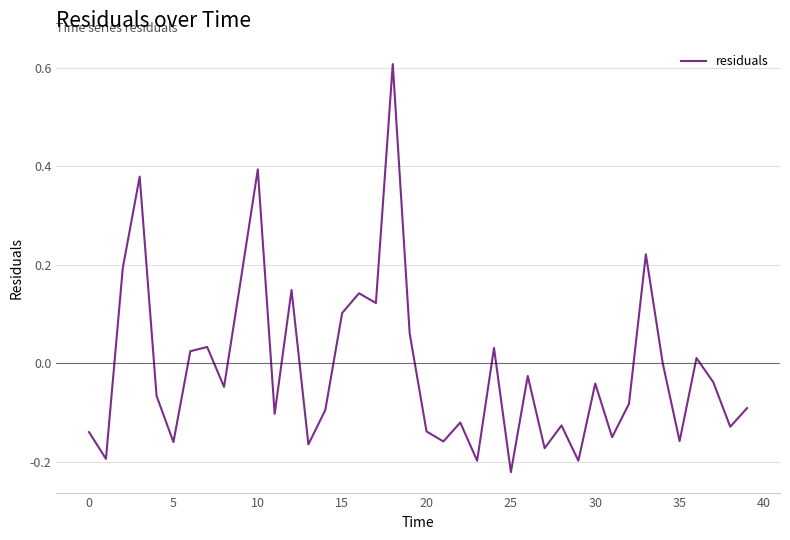

What is the greatest value displayed?

0.6